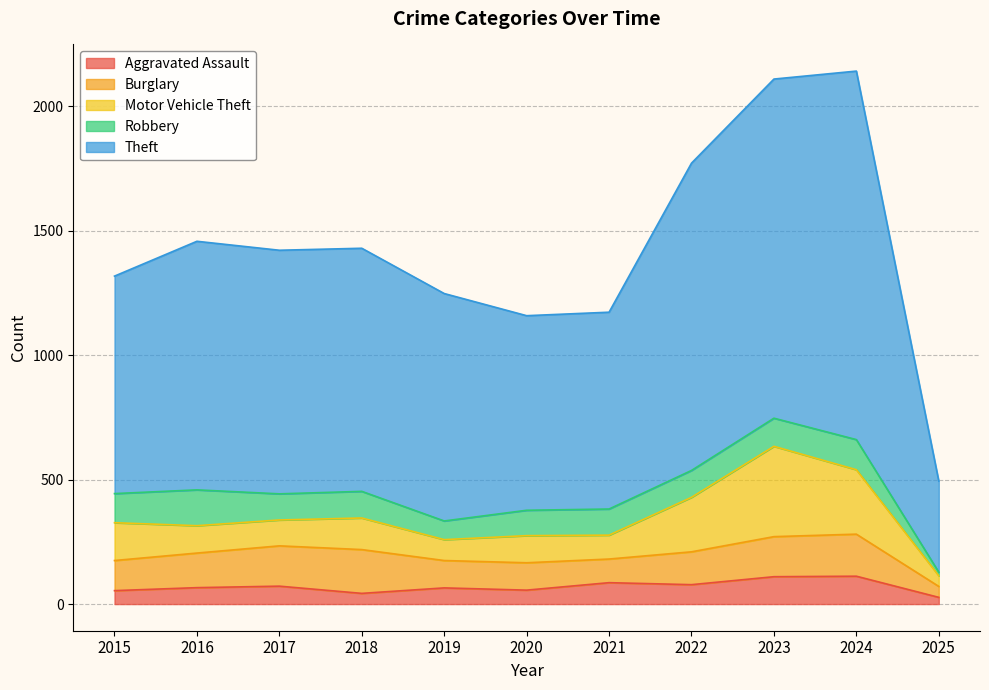

What is the total value across all series at 2022?

1772